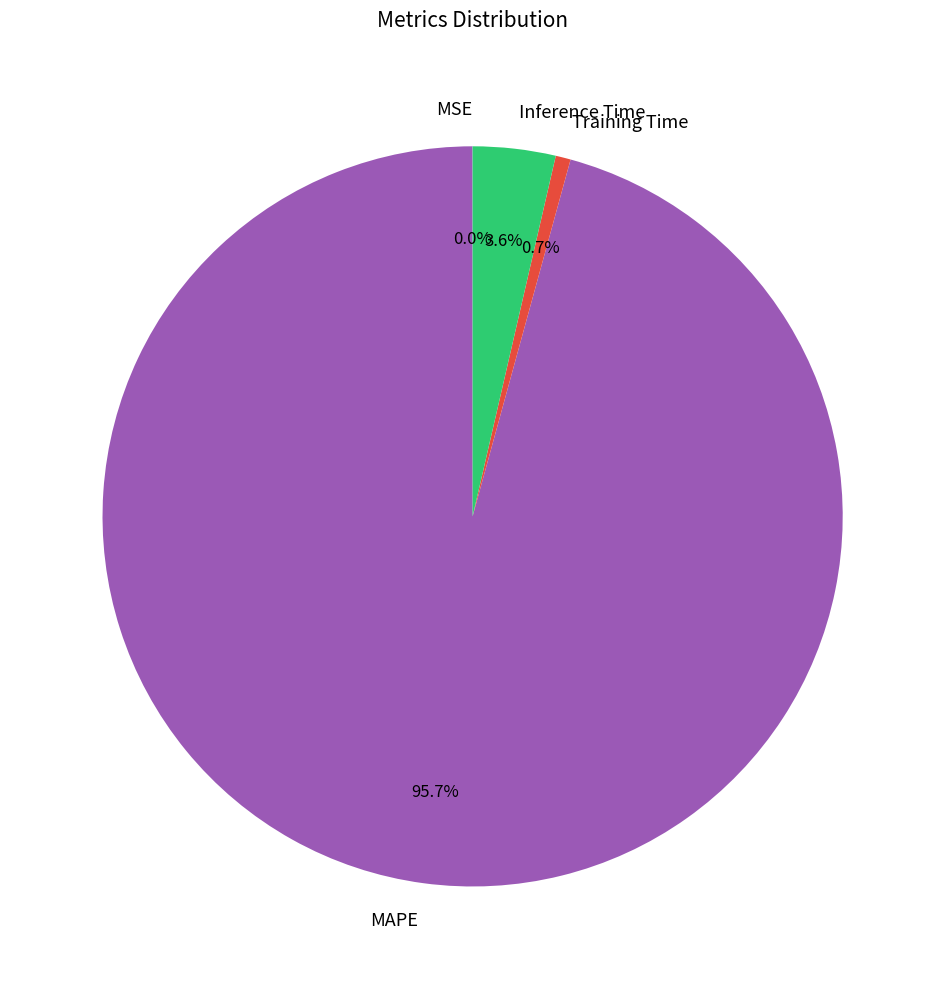

To the nearest percent, what portion does Training Time represent?

1%